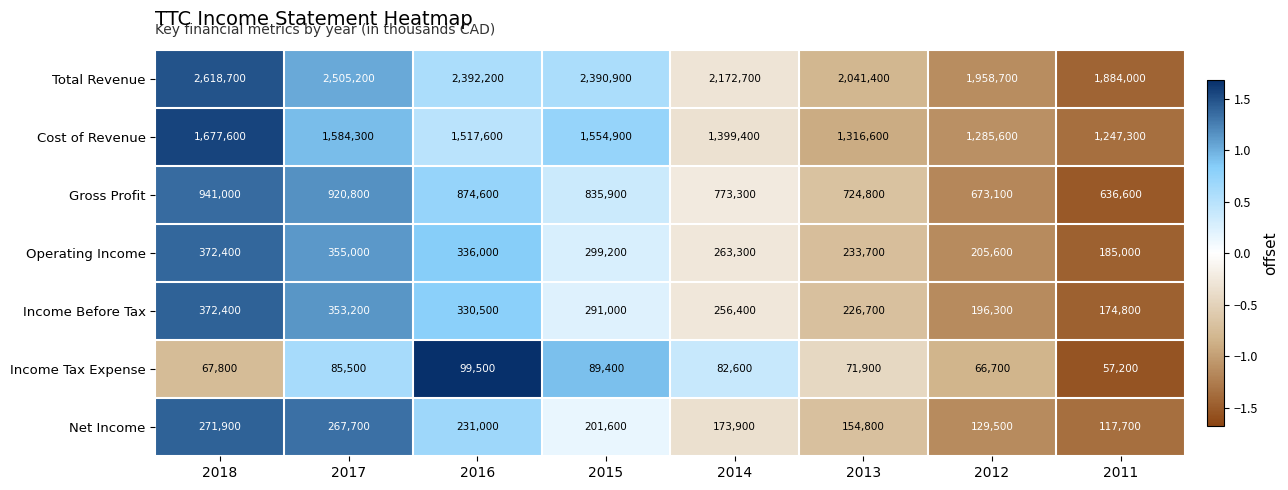

Rank the series at 2013 from lowest to highest value.

Income Tax Expense, Net Income, Income Before Tax, Operating Income, Gross Profit, Cost of Revenue, Total Revenue